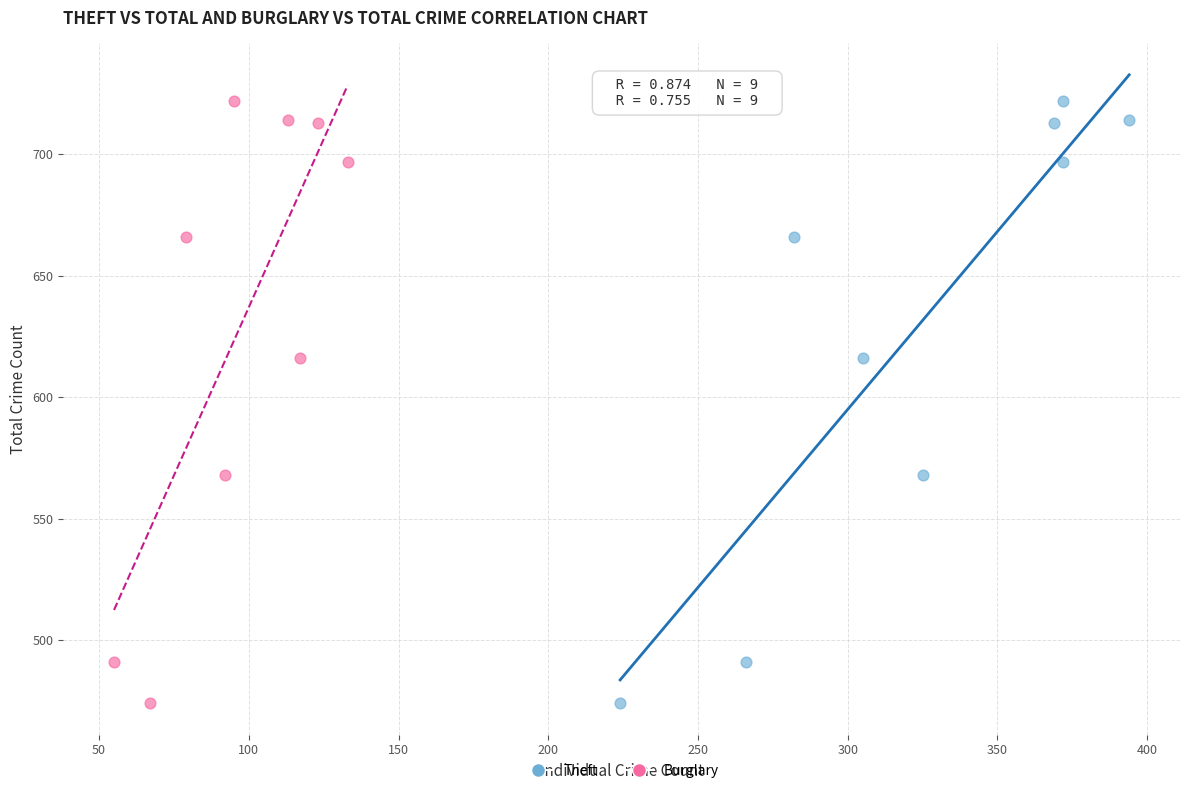

What are all the series names shown in the legend?

Theft, Burglary